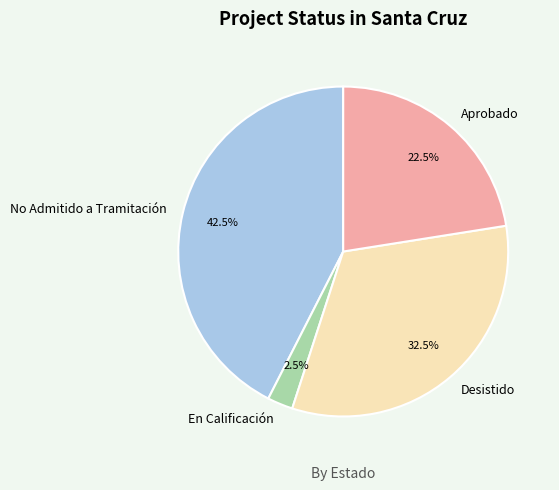

Is there any slice that represents more than half of the pie?

No